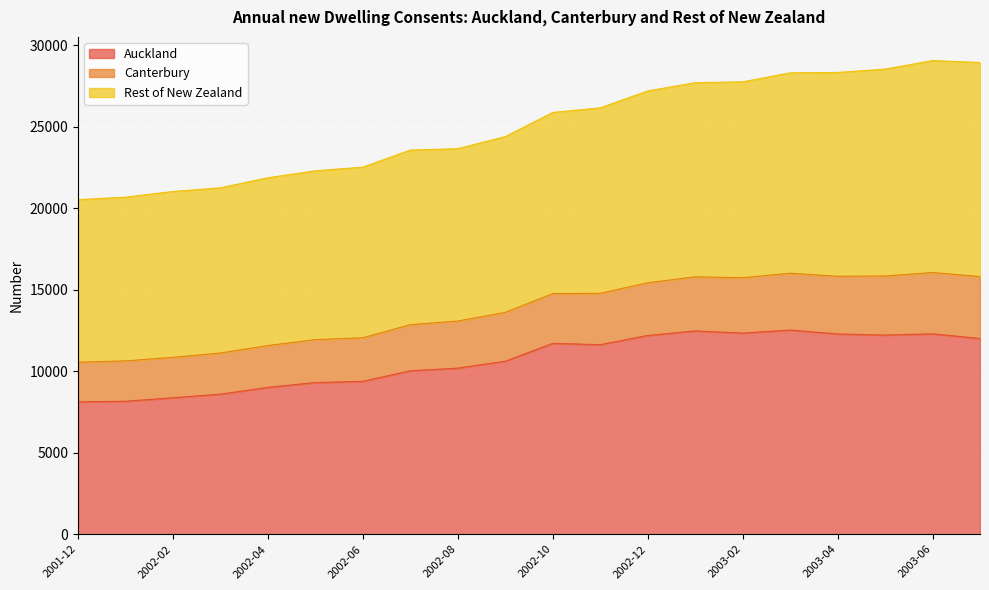

The value of Canterbury at 2003-07 is 12896. True or false?

False